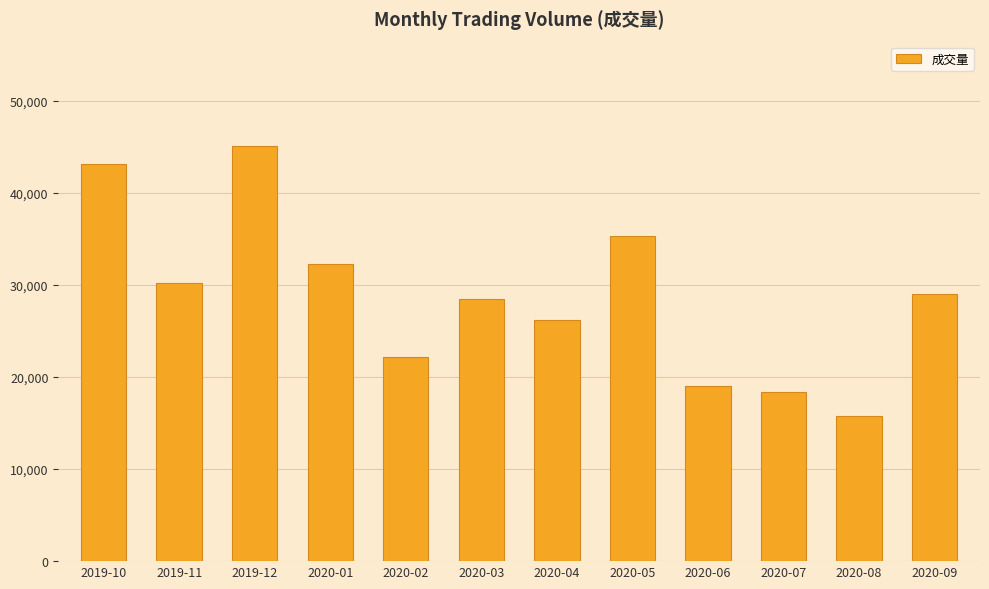

What is the change in value from 2020-04 to 2020-08?

-10496